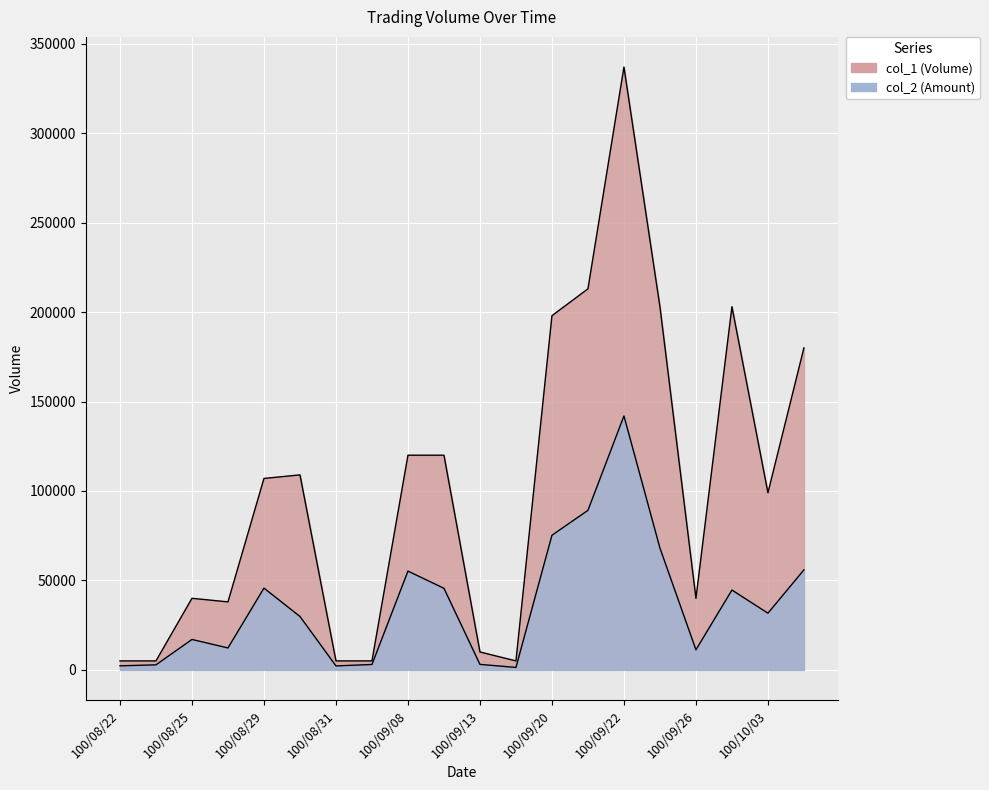

Count the number of categories in the chart.

20